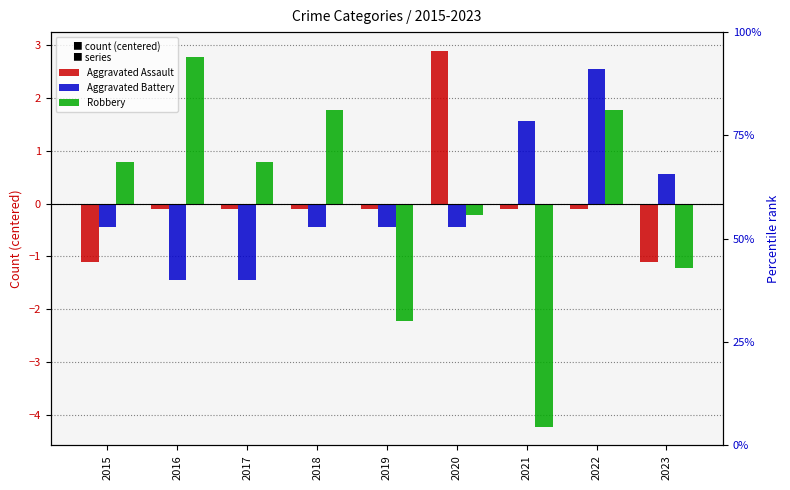

How many data points in Aggravated Assault are above 0?

1